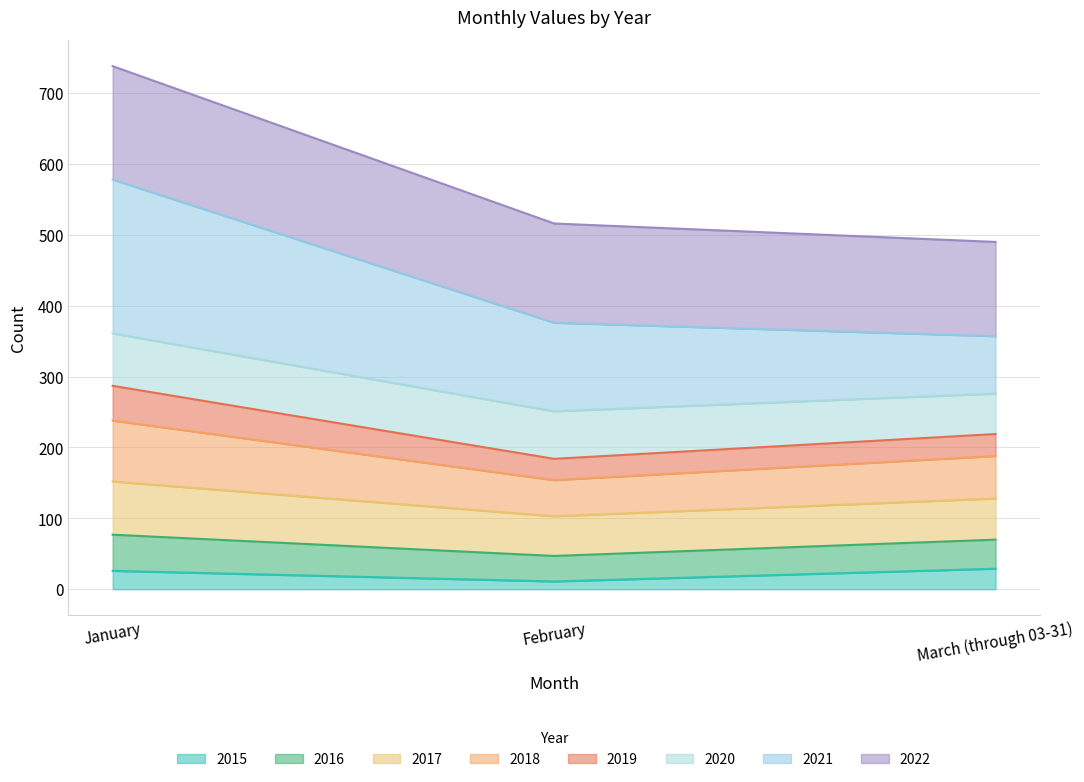

Does the chart have visible grid lines?

Yes